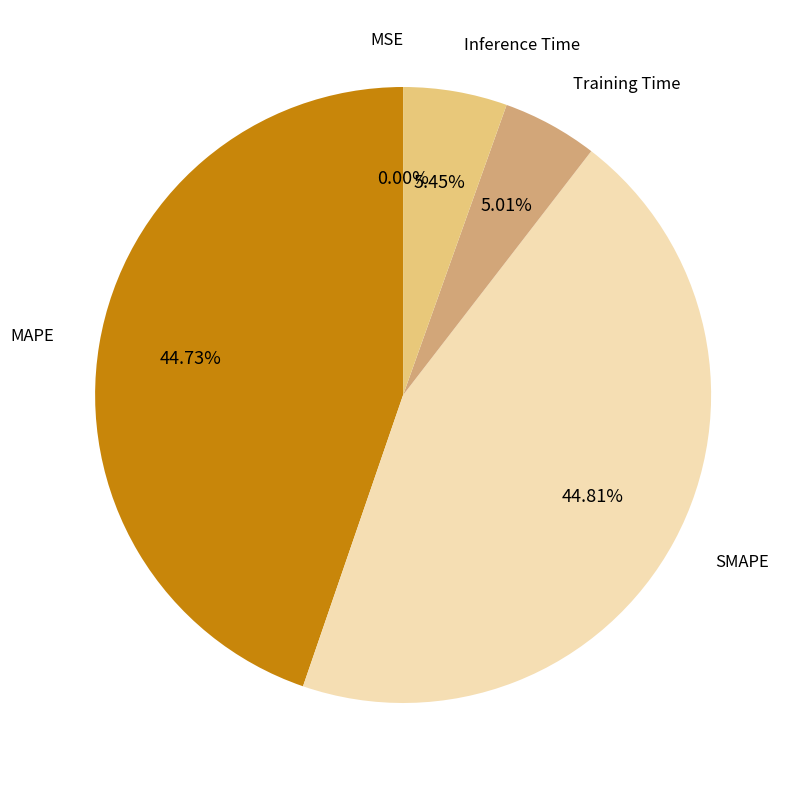

Does any single category account for the majority?

No